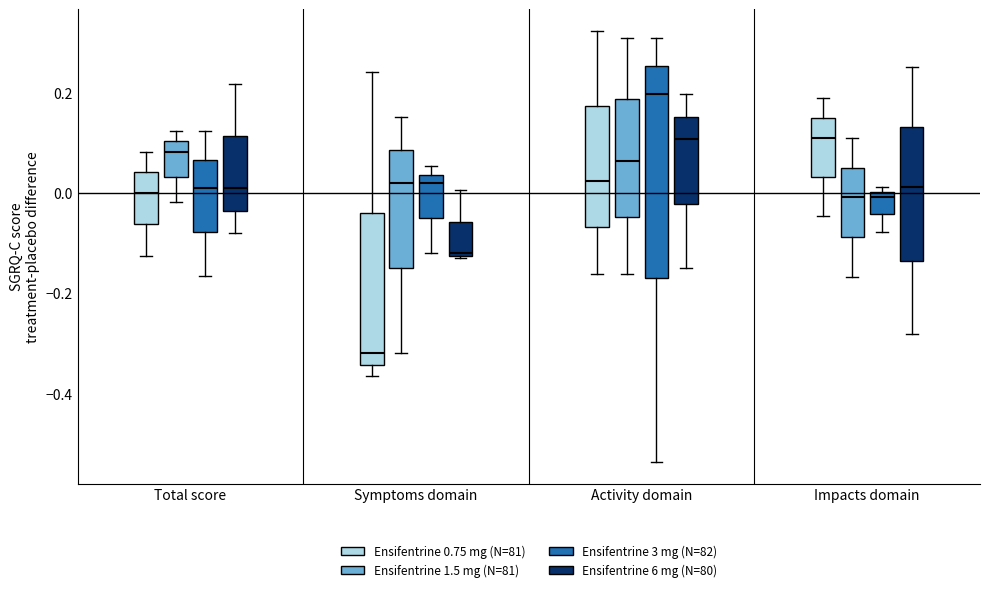

Which box's median line is the lowest?

Symptoms domain (Ensifentrine 0.75 mg (N=81))